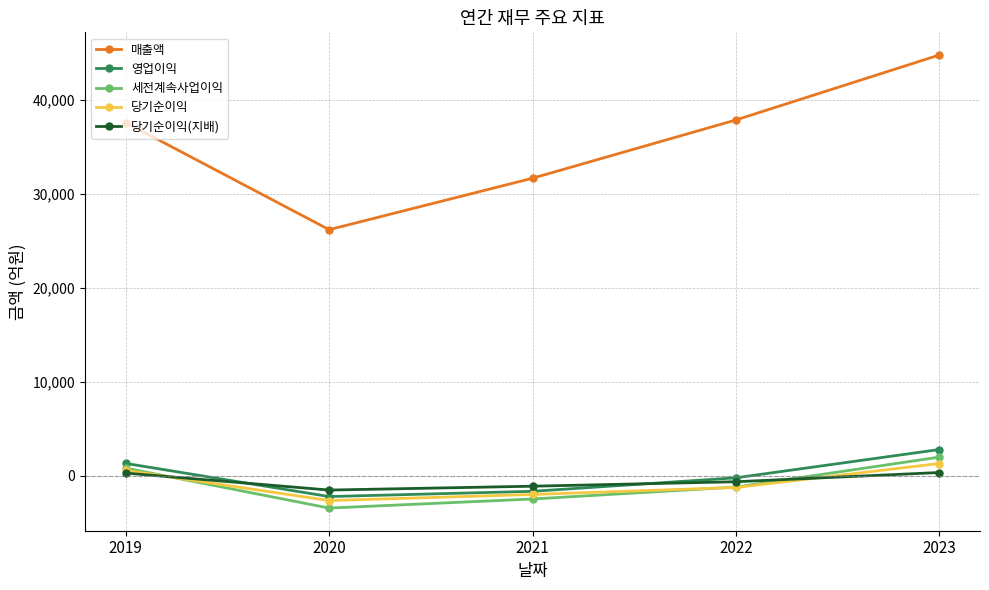

Is it true that 당기순이익(지배) equals -1113 at 2021?

True